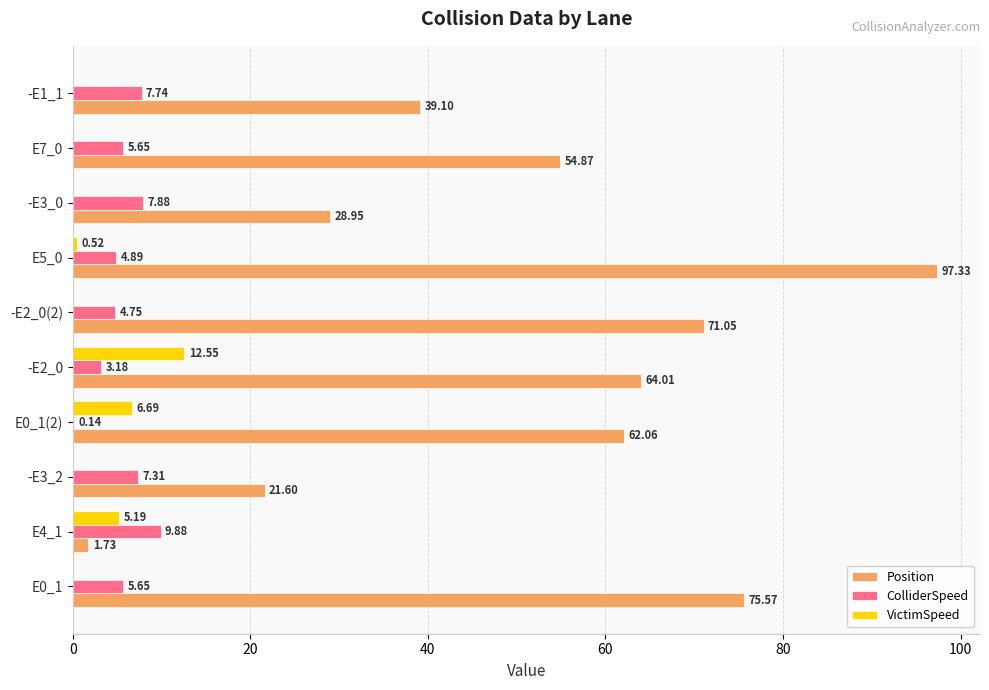

Is the value of ColliderSpeed at -E3_2 greater than the value of Position at -E2_0(2)?

No